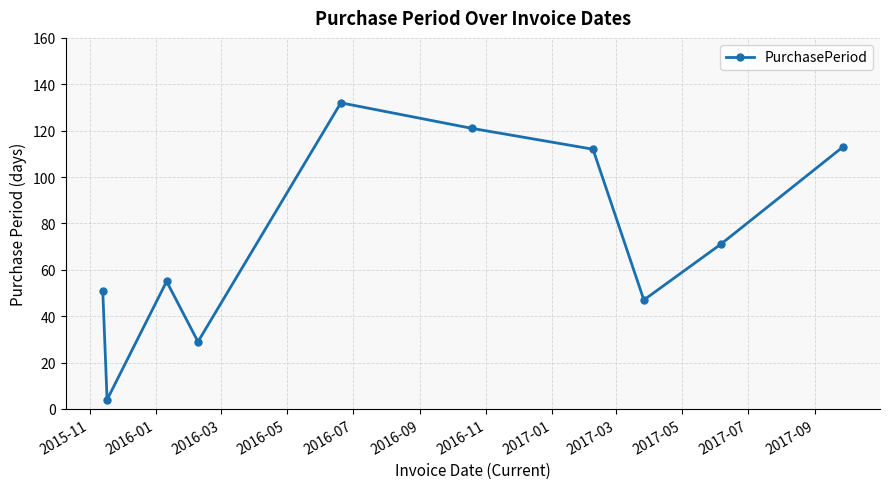

Is this an area chart (filled region under the line)?

No